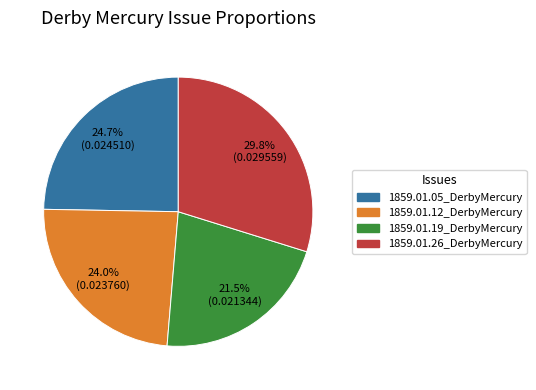

What is the total percentage of 1859.01.19_DerbyMercury and 1859.01.05_DerbyMercury?

46.2%